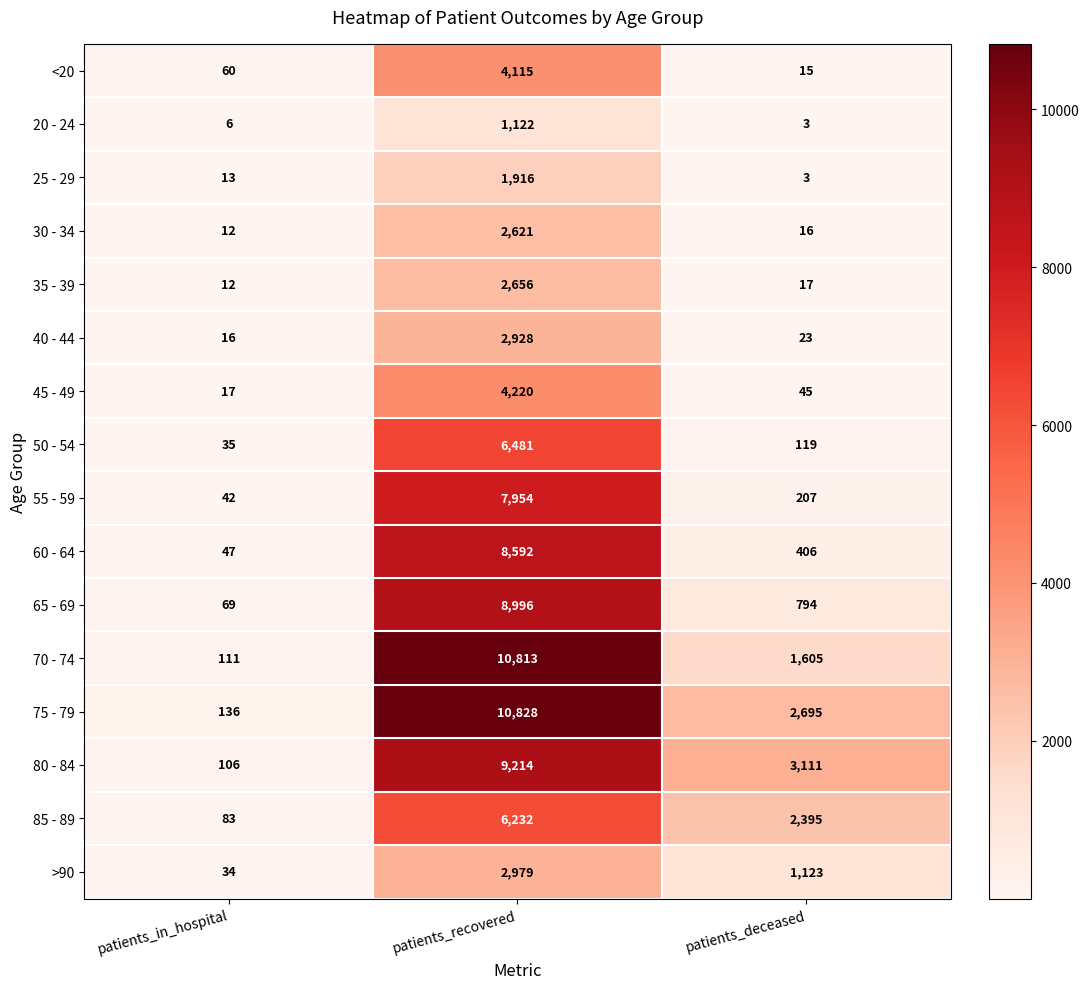

The value of 40 - 44 at patients_recovered is 3918. True or false?

False